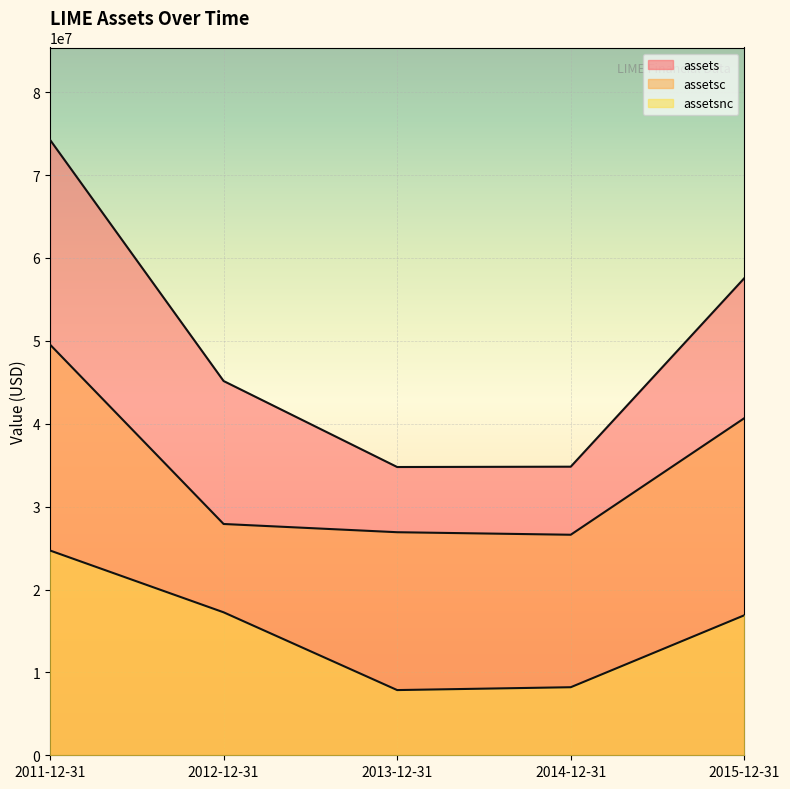

Count the number of data series in this chart.

3